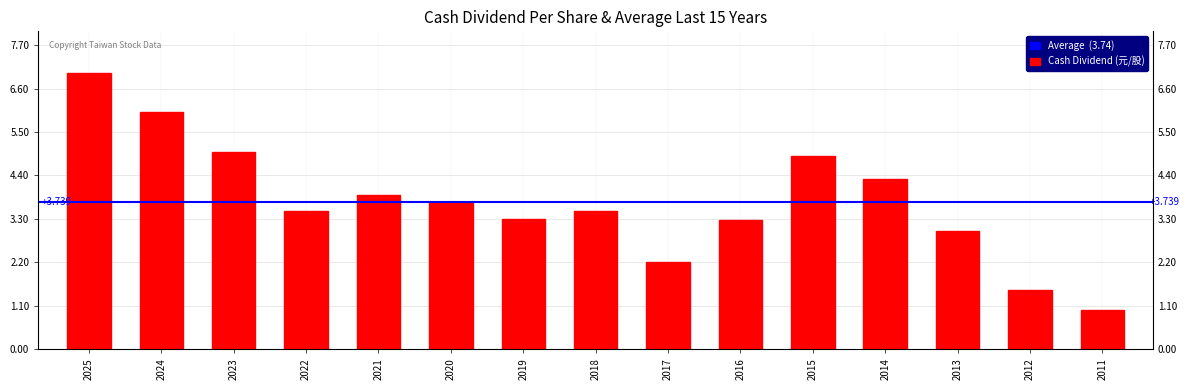

The value at 2020 is 3.7. True or false?

True